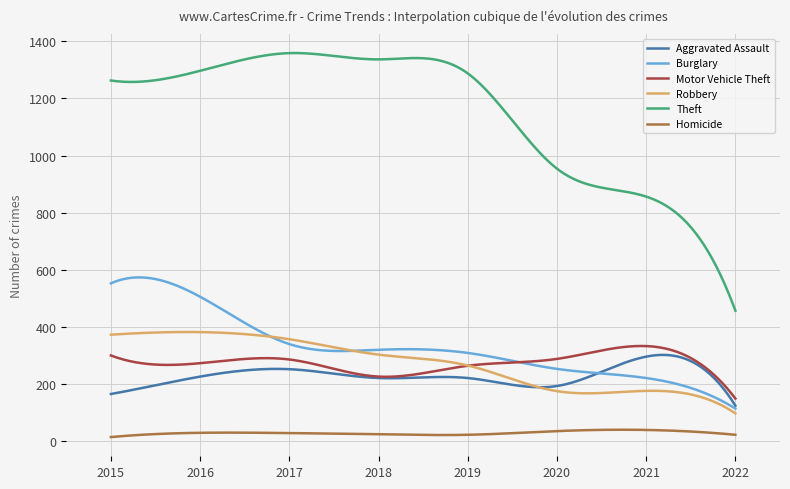

True or false: Homicide and Burglary intersect in this chart.

False